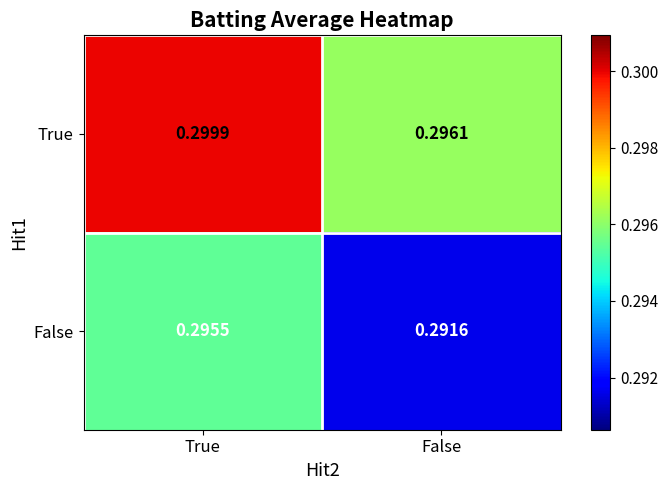

Which category has the lowest value across all series?

False